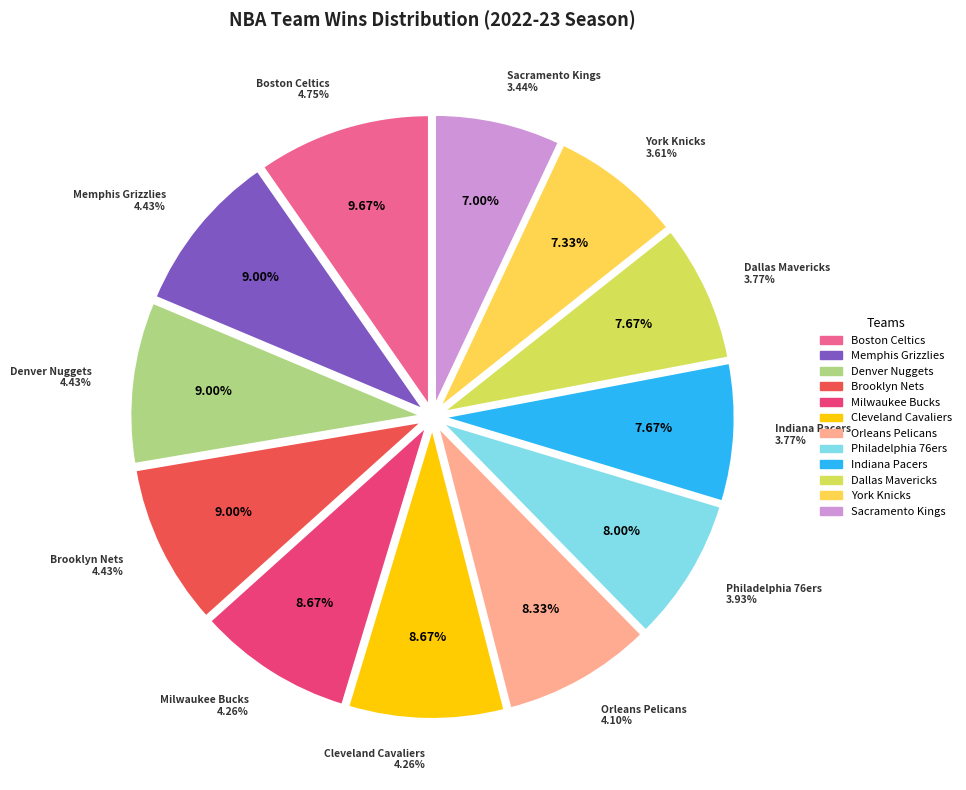

The Chicago Bulls slice represents 15% of the pie. True or false?

False